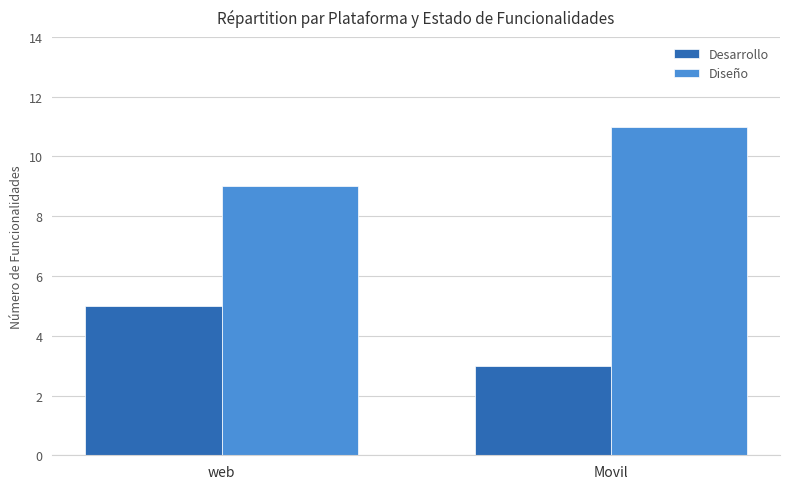

Reading left to right, what are all the values shown in this chart?

Desarrollo: 5	3
Diseño: 9	11